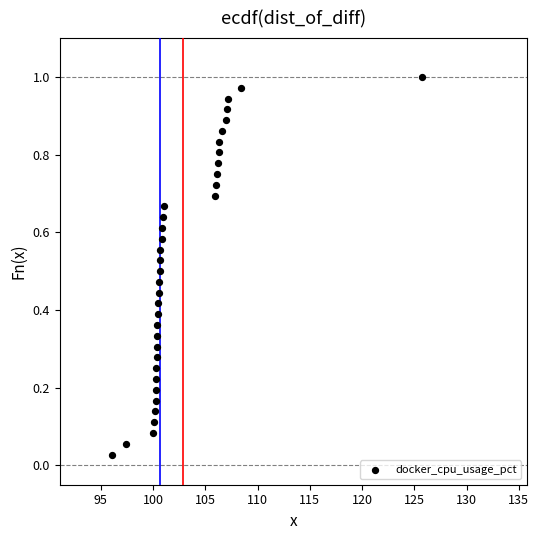

What is the range of X values (max minus min)?

29.7